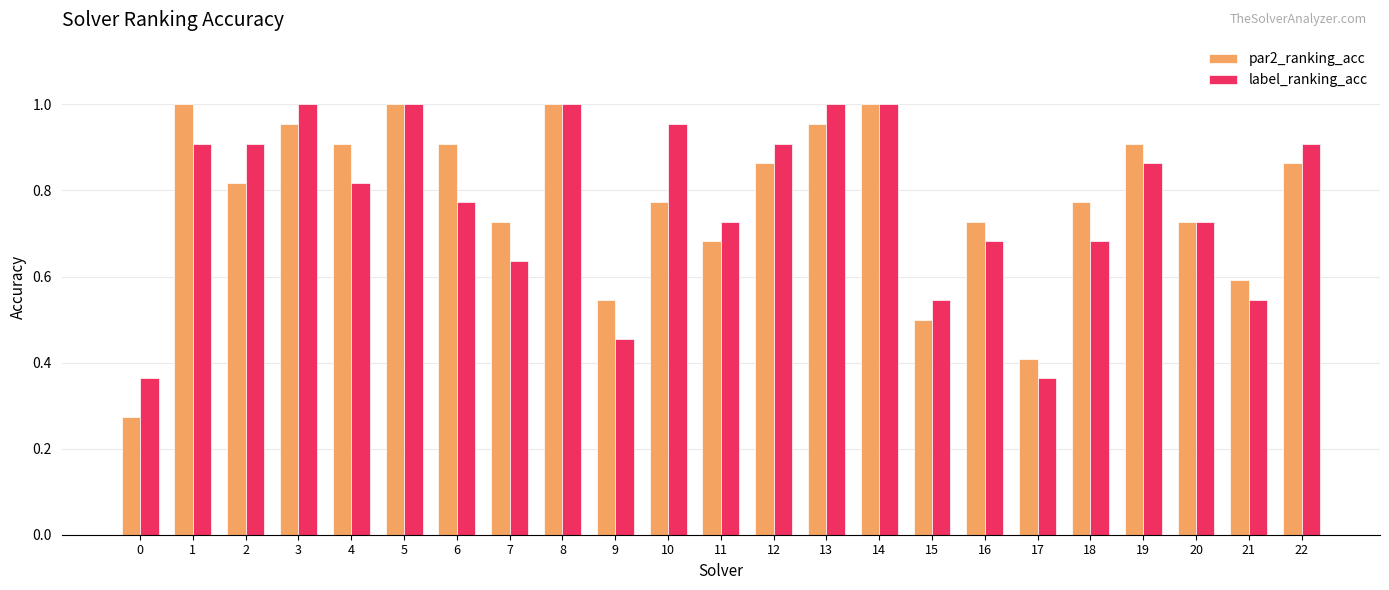

What is the sum of all label_ranking_acc values?

17.8